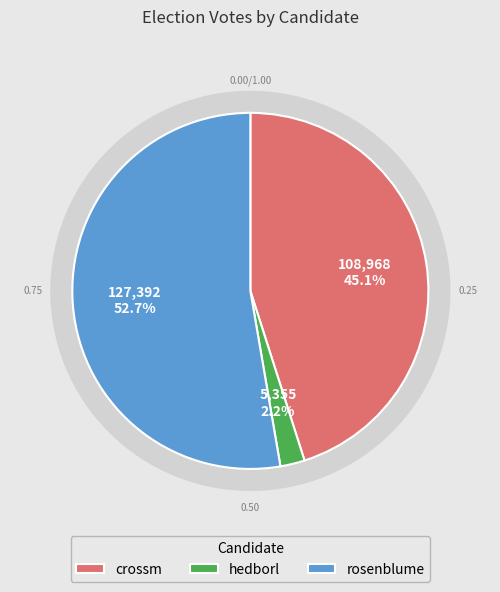

Which slice represents more than half of the pie?

rosenblume